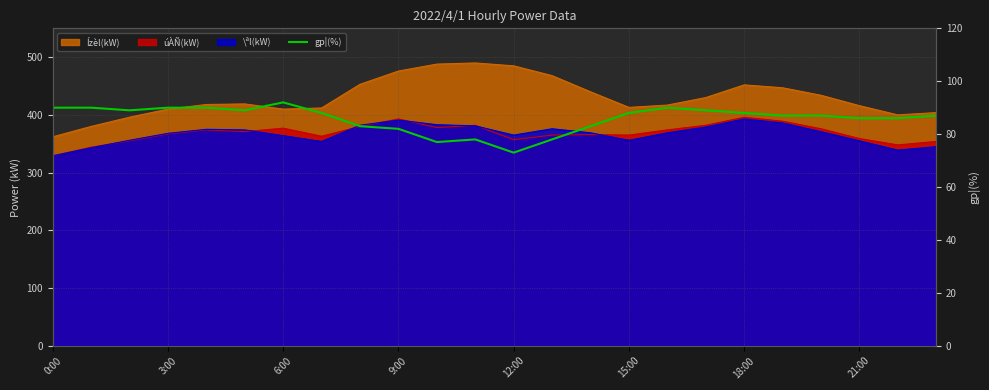

The value at 3:00 is 90. True or false?

True